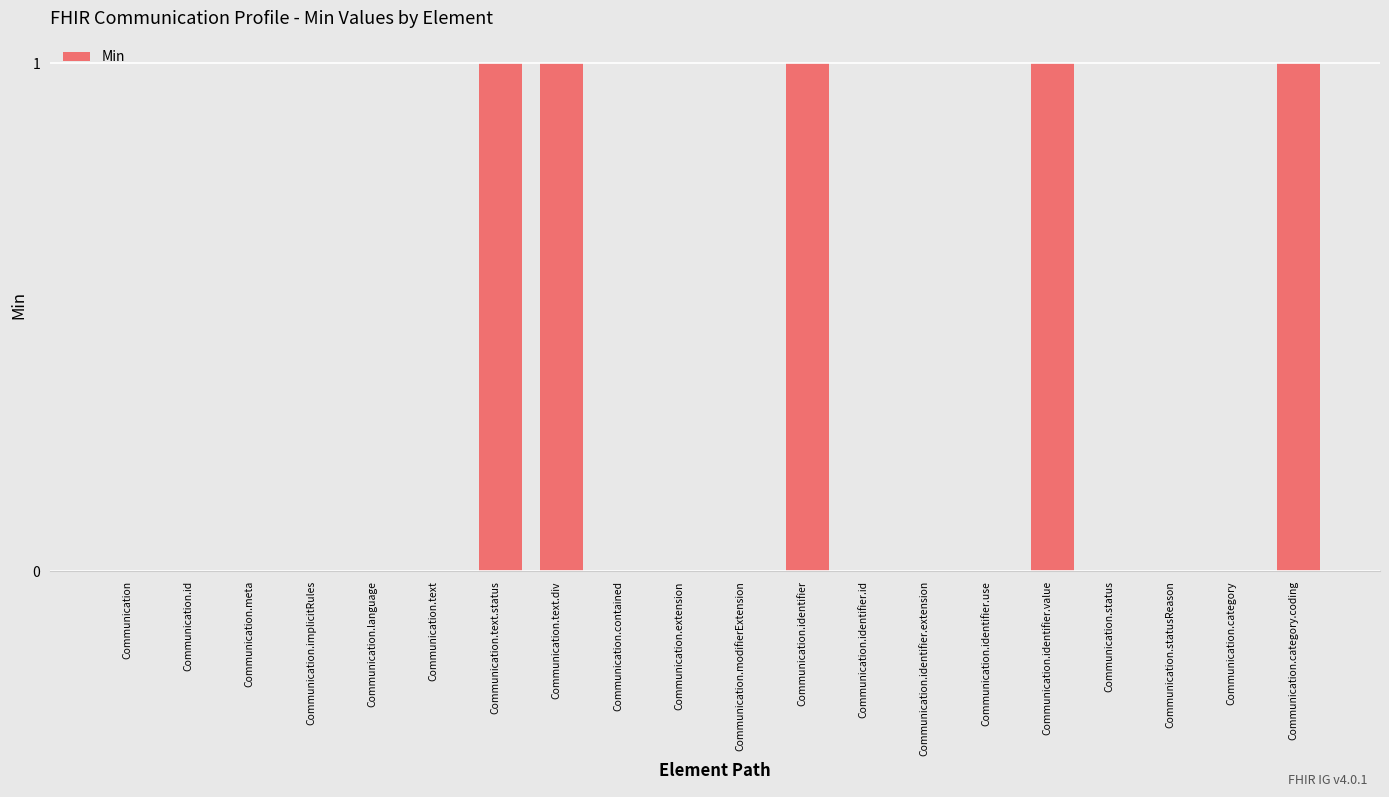

Reading left to right, transcribe all the data shown in this chart.

0	0	0	0	0	0	1	1	0	0	0	1	0	0	0	1	0	0	0	1